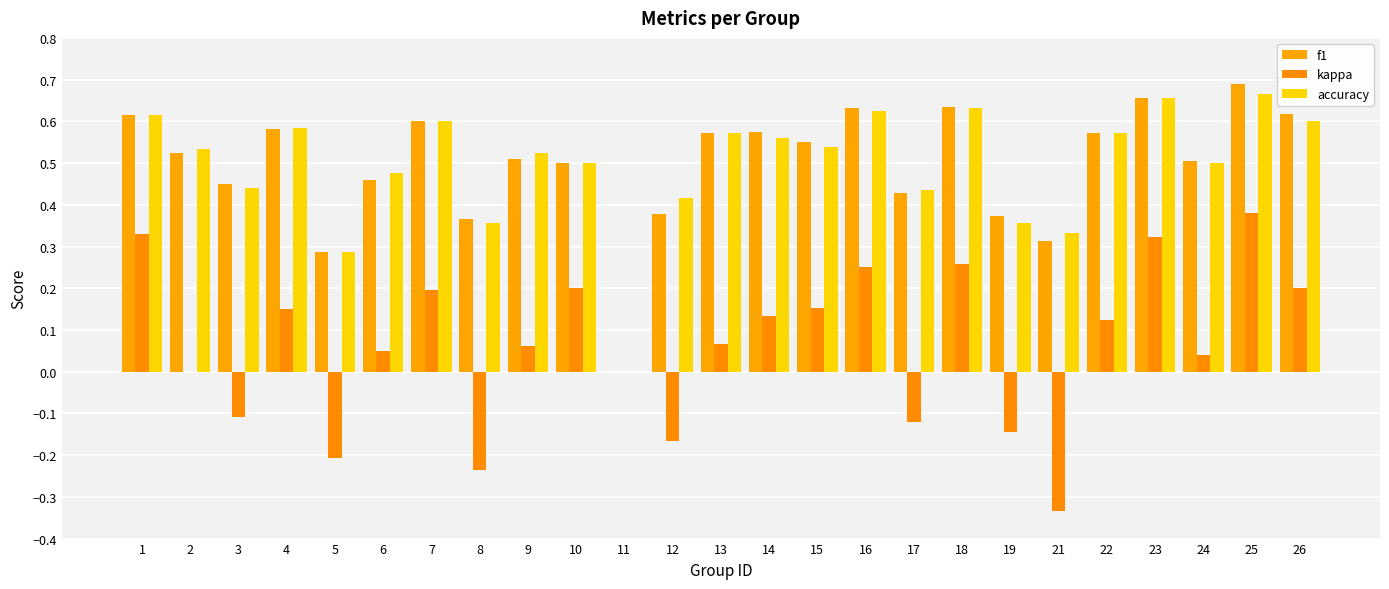

What are all the series names shown in the legend?

f1, kappa, accuracy